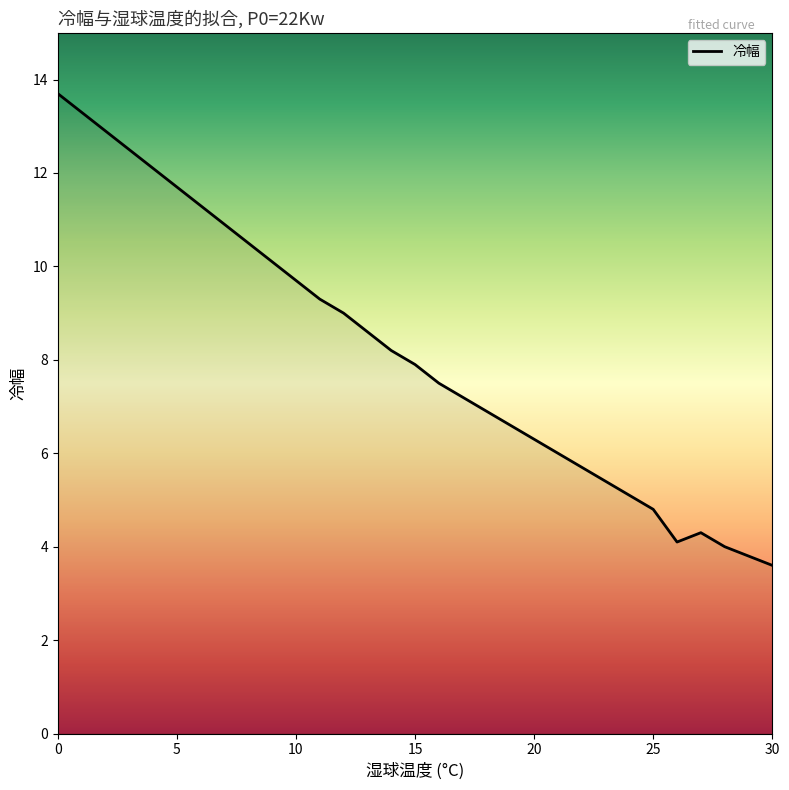

What is the difference between the maximum and minimum values?

10.1